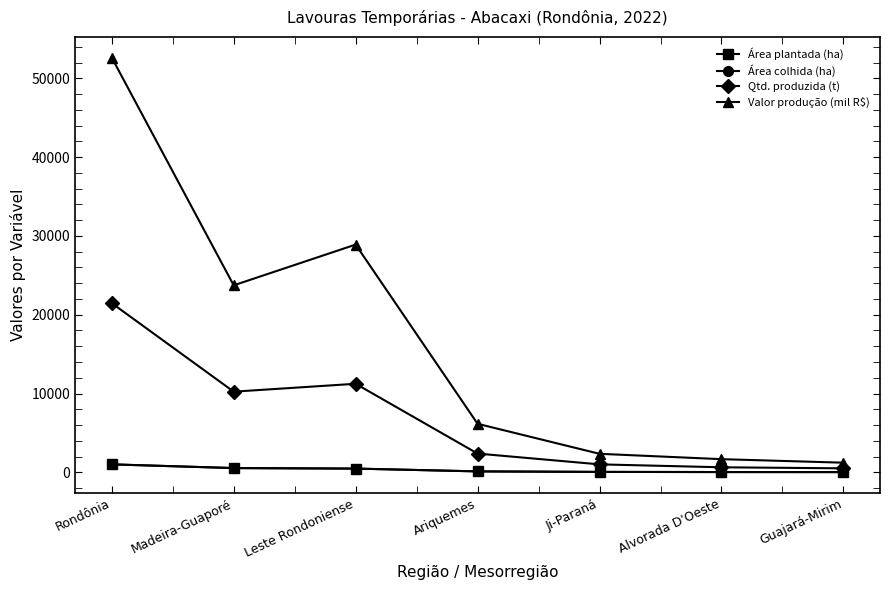

How many distinct data groups are displayed?

4